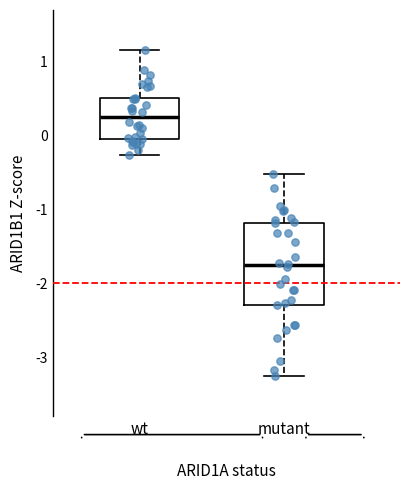

Which box's median line is the lowest?

mutant